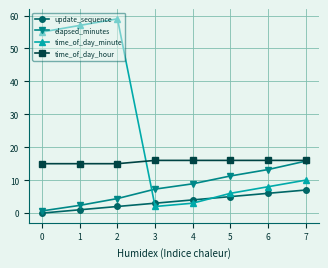

At which label does update_sequence reach its minimum?

0